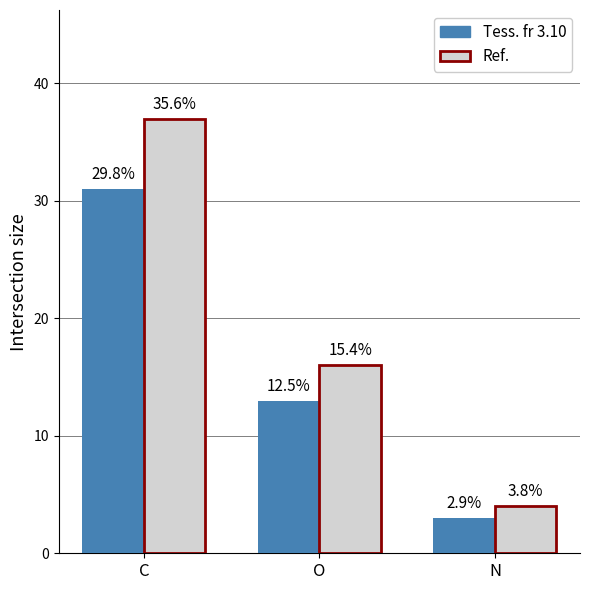

What are all the series names shown in the legend?

Tess. fr 3.10, Ref.